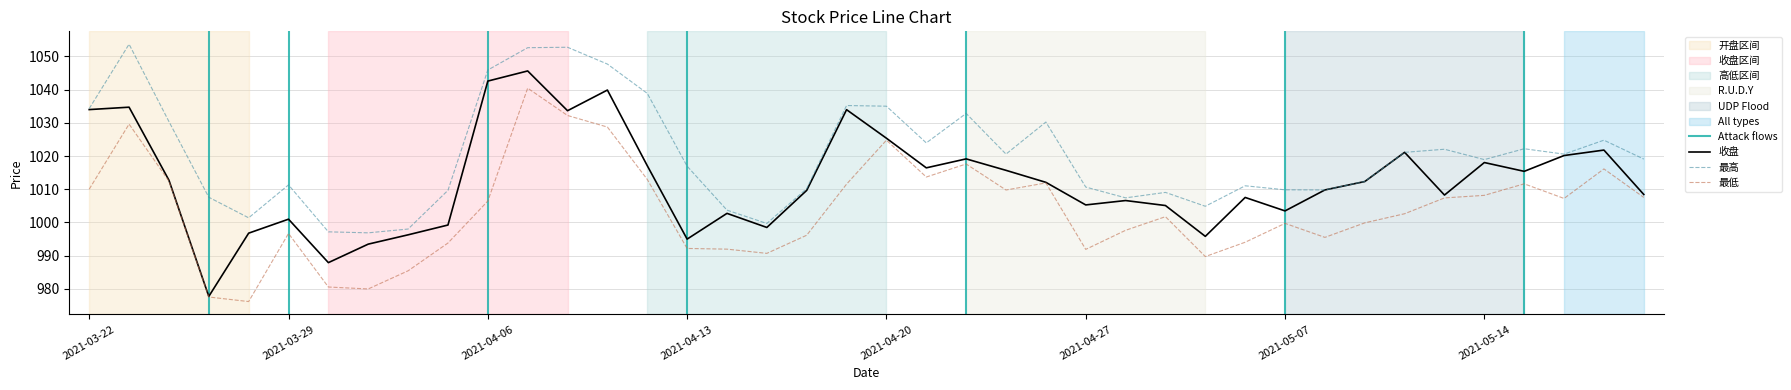

The value of 最低 at 2021-04-30 is 403.5. True or false?

False